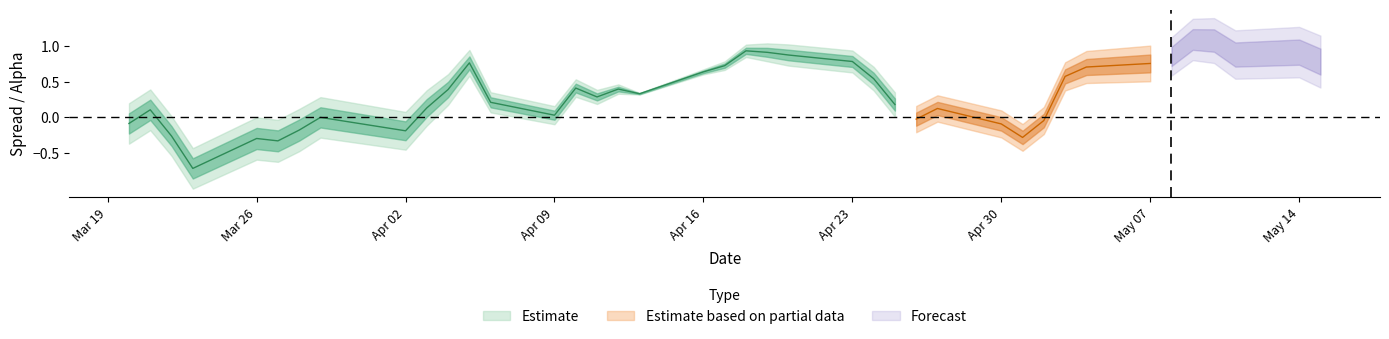

True or false: beta and spread cross at least once.

False